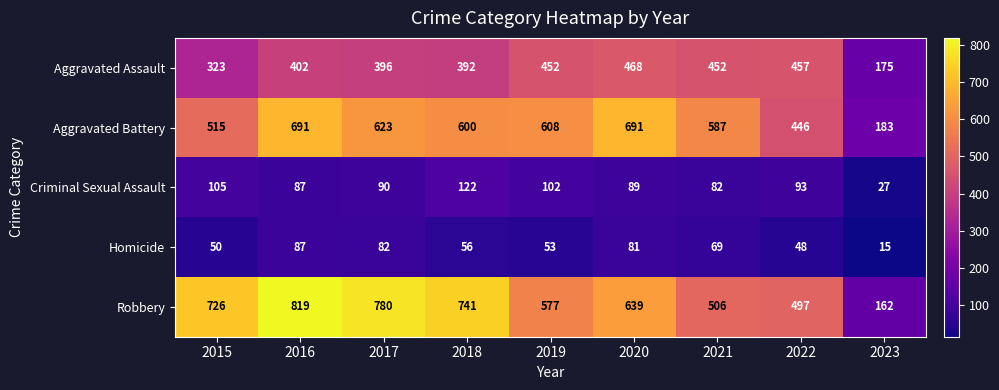

Which series changed the most between 2017 and 2019?

Robbery